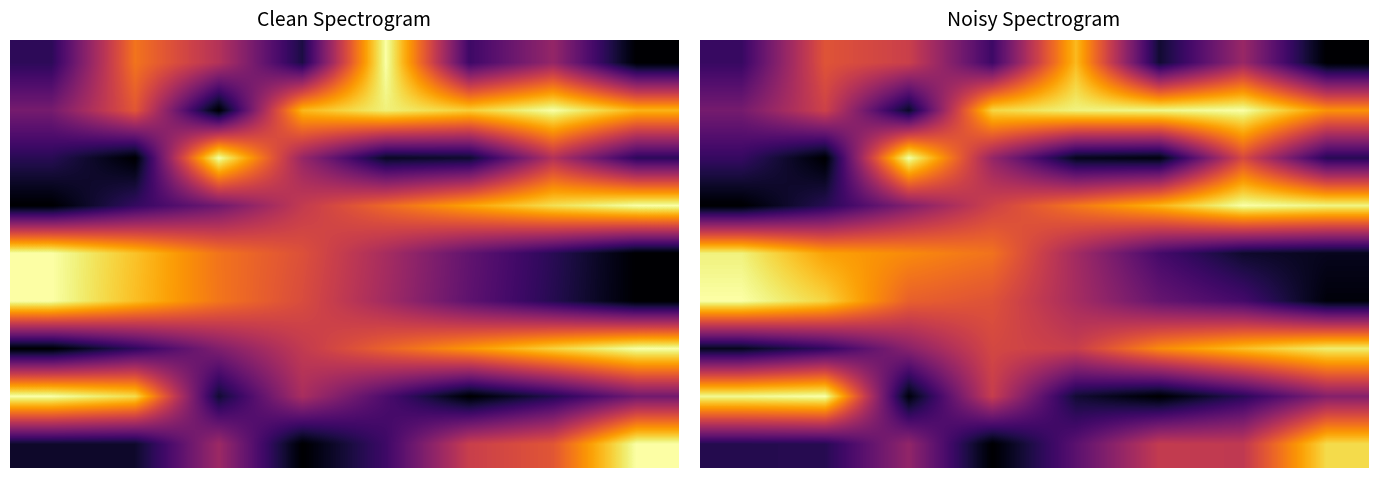

Is the value of 6 at 4 greater than the value of 5 at 0?

No